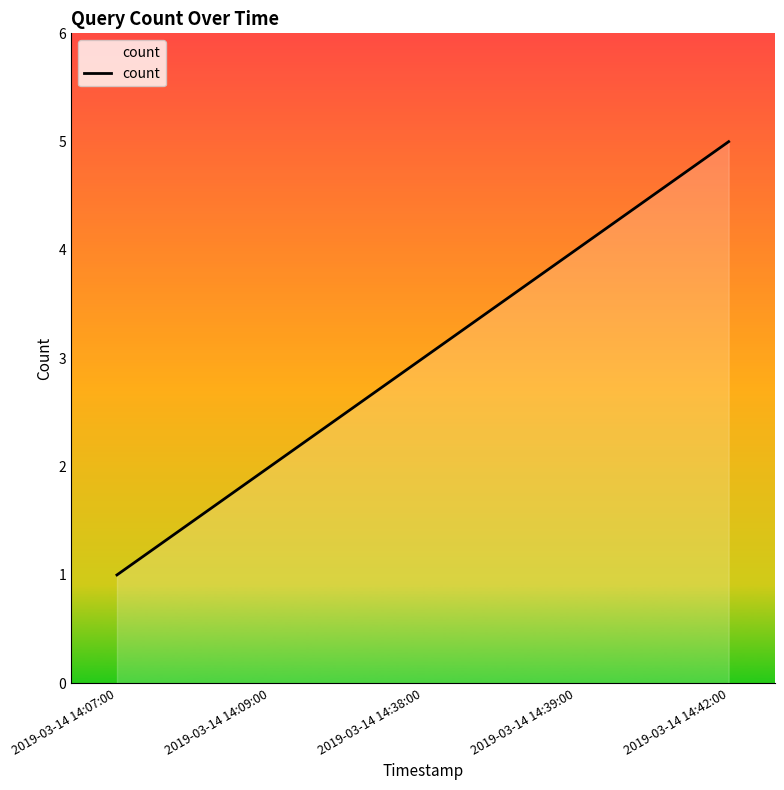

What position from the left is 2019-03-14 14:09:00?

2